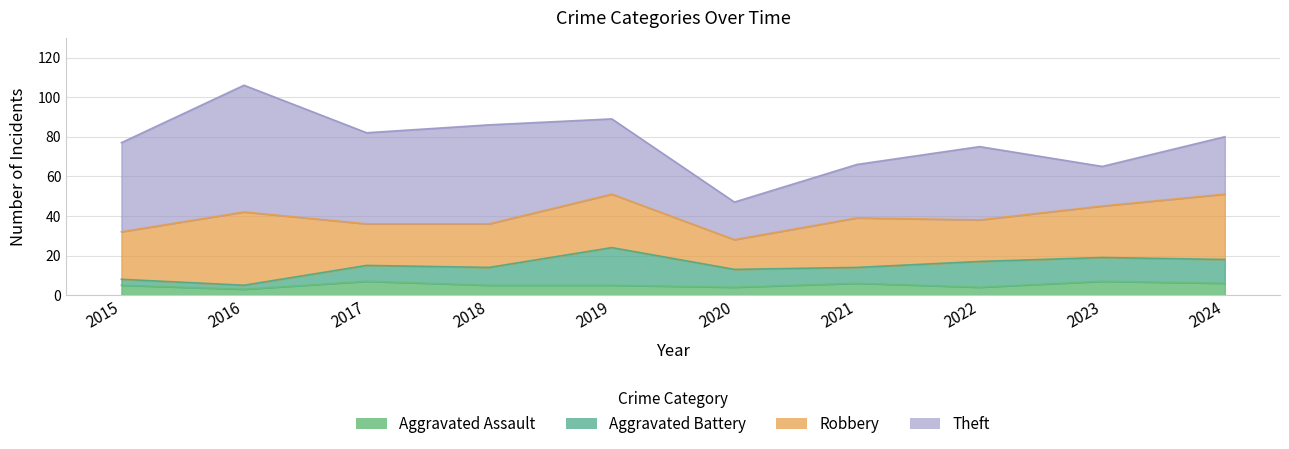

Read the Aggravated Assault value at 2019.

5